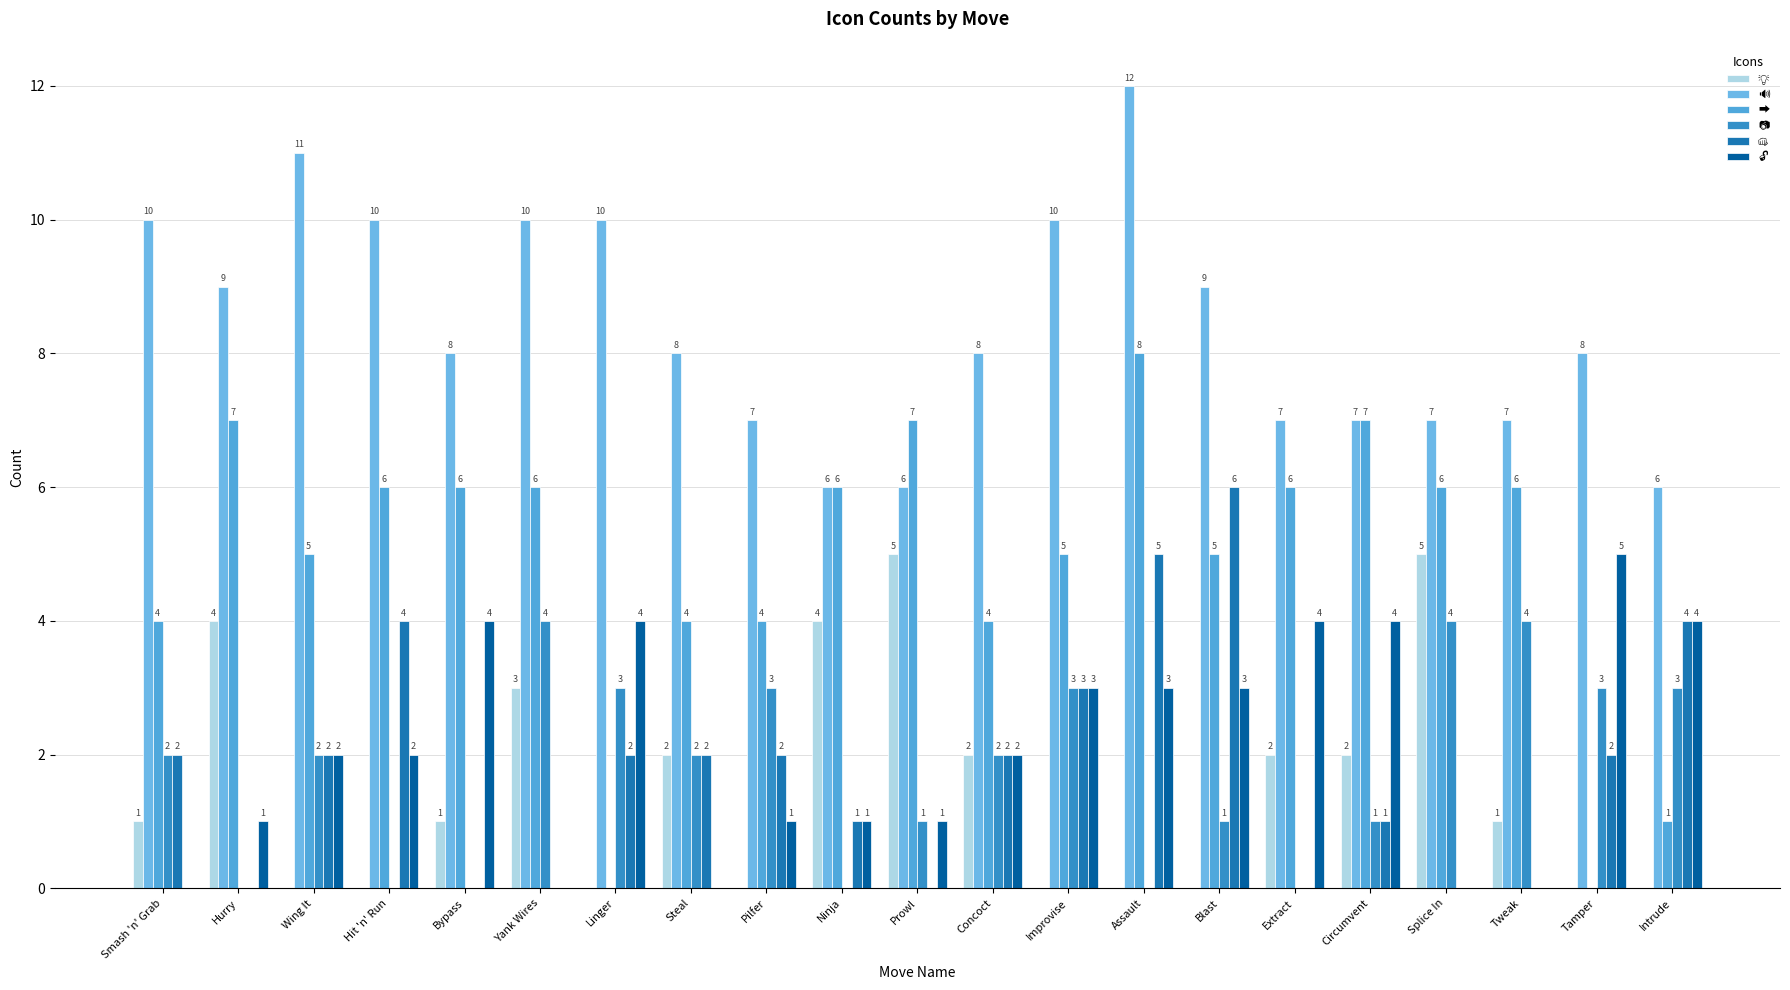

How many data points does each series have?

21